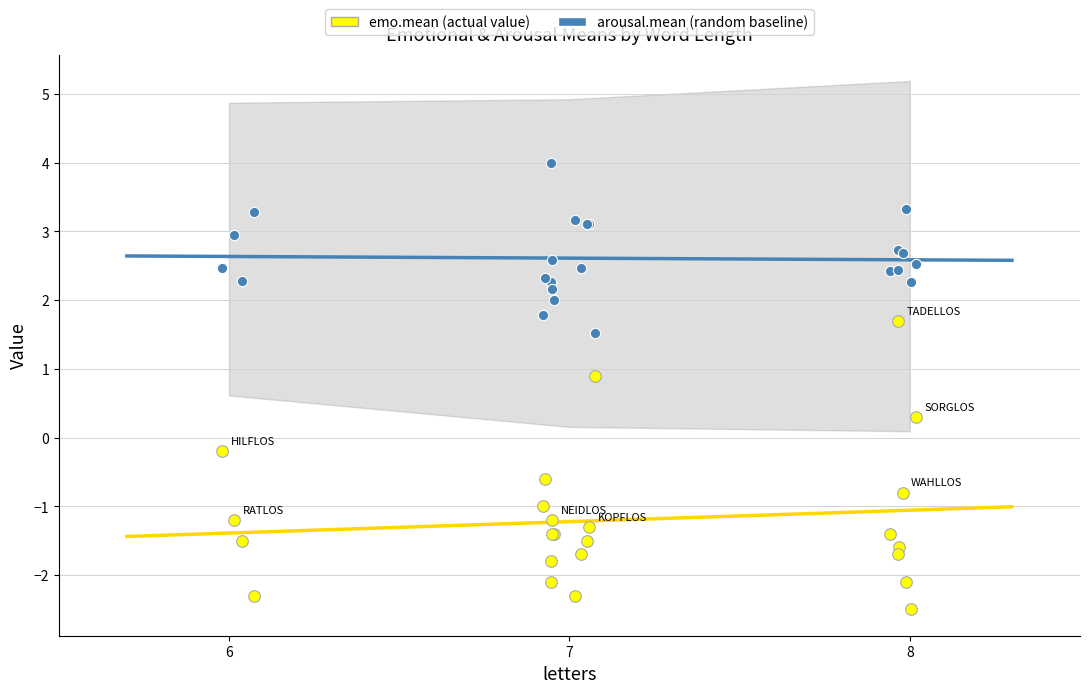

At which category is the sum across all series the highest?

8